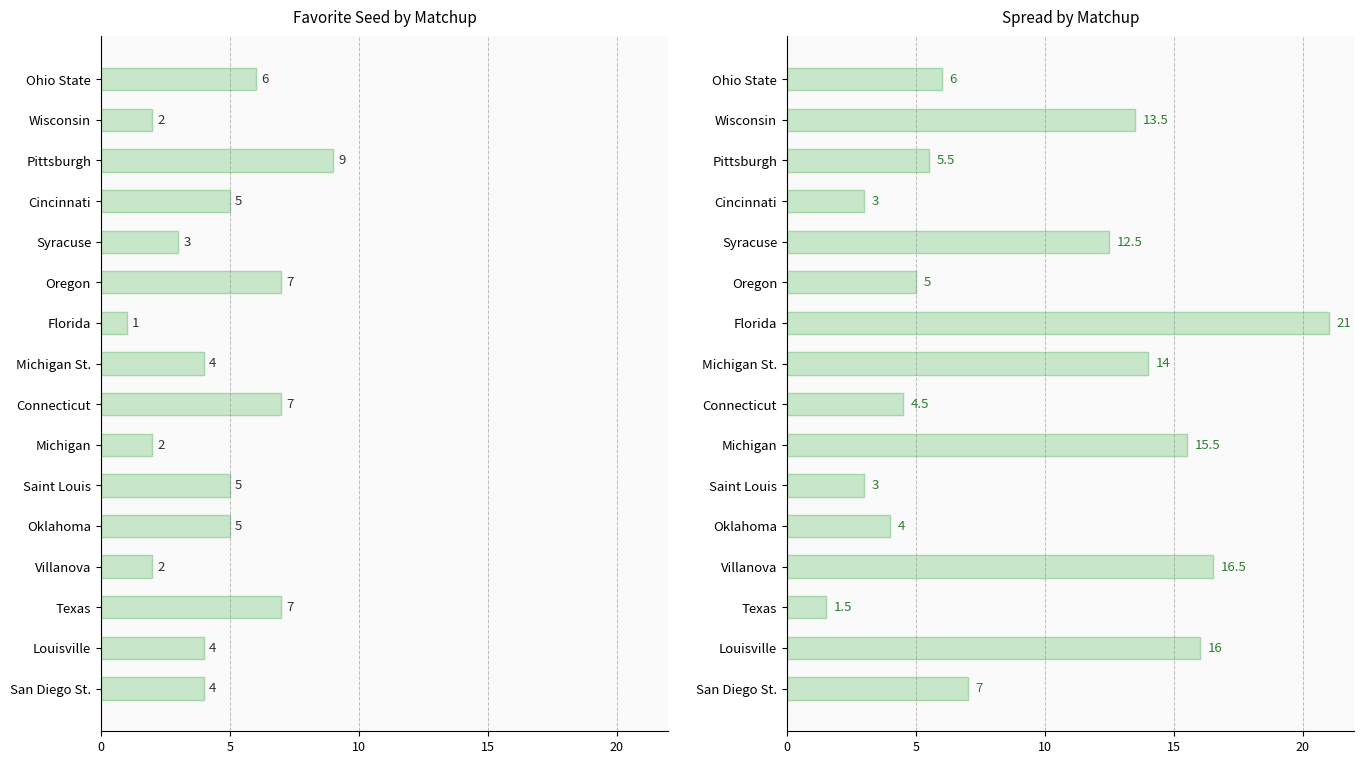

Between Saint Louis and Villanova, which is larger?

Saint Louis